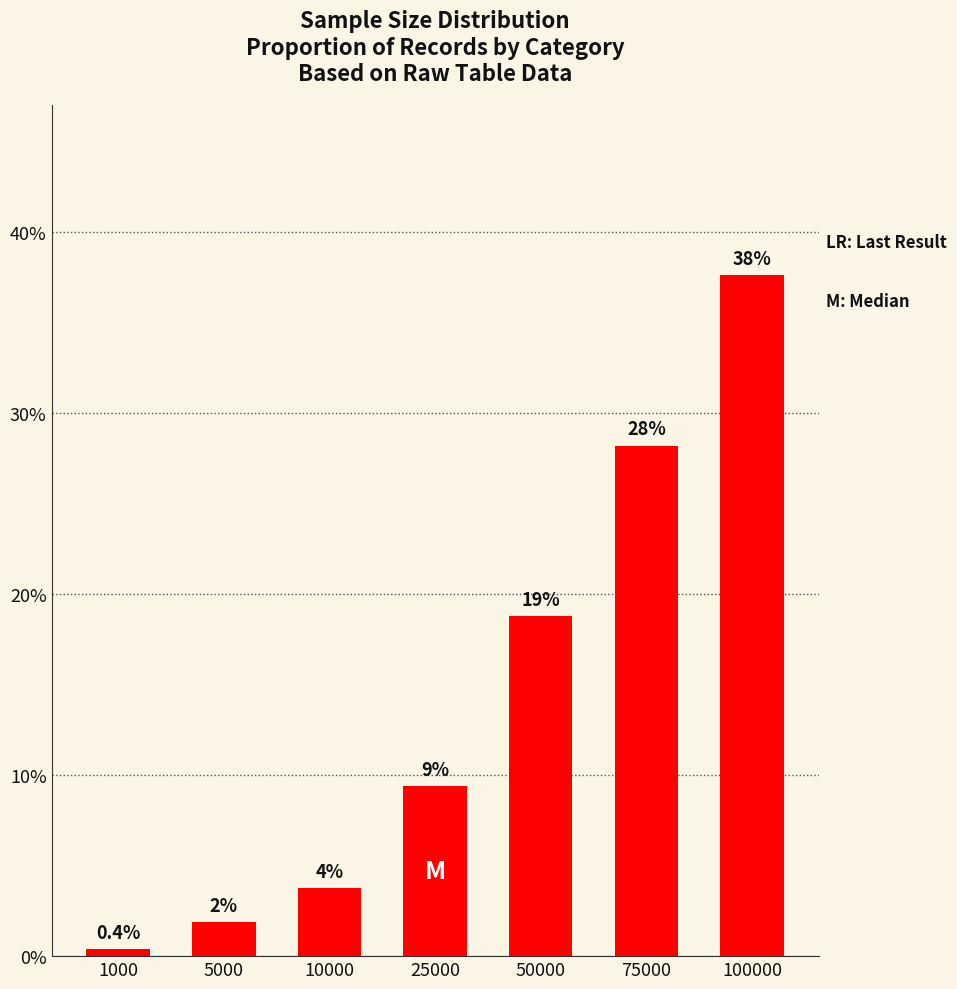

Does the chart contain any negative values?

No